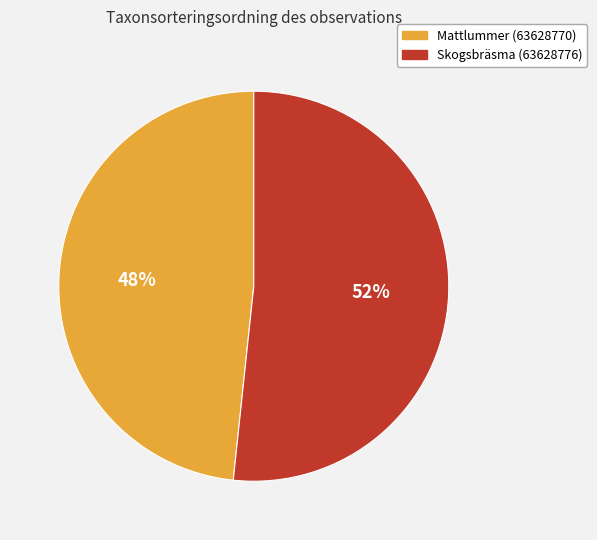

To the nearest percent, what is the combined percentage of Skogsbräsma (63628776) and Mattlummer (63628770)?

100%